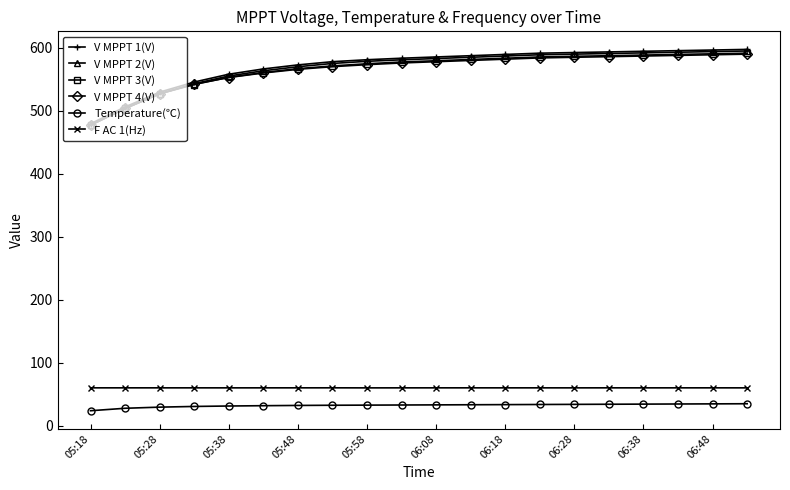

At how many categories does at least one series exceed 435?

20